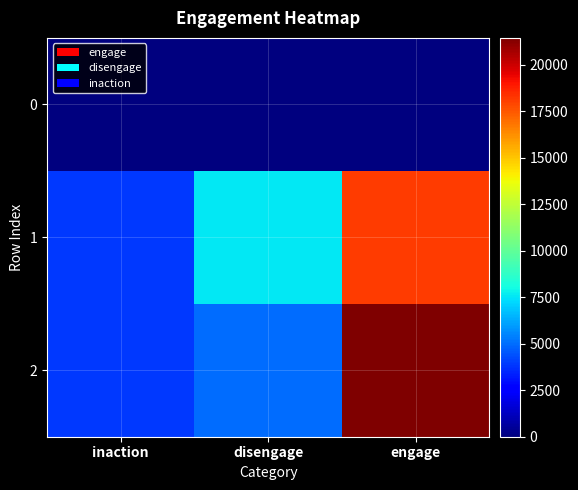

Reading left to right, list all the values displayed in this chart.

0: inaction=0	disengage=0	engage=0
1: inaction=3896	disengage=7546	engage=18169
2: inaction=3912	disengage=5027	engage=21450